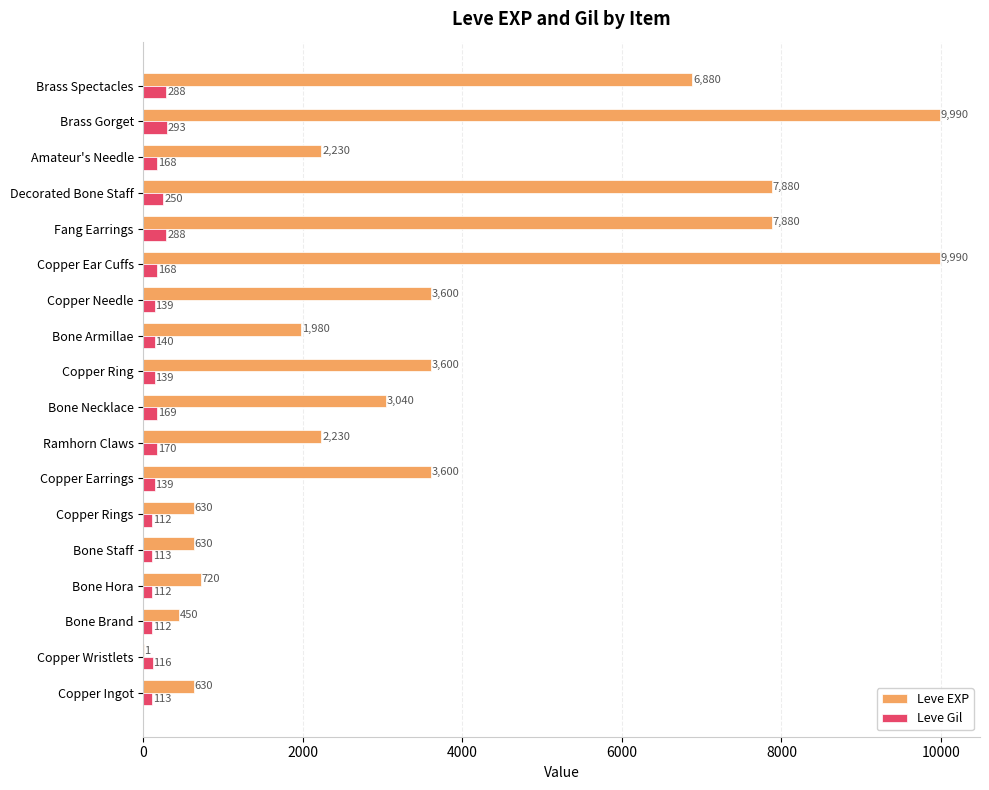

What is the maximum value shown in the chart?

9990